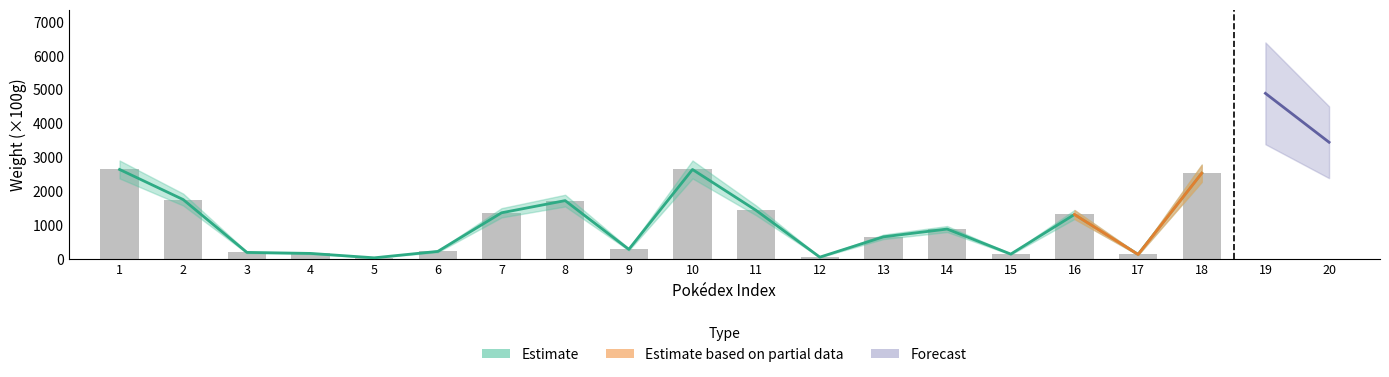

What is the difference between the values at 4 and 10?

2480